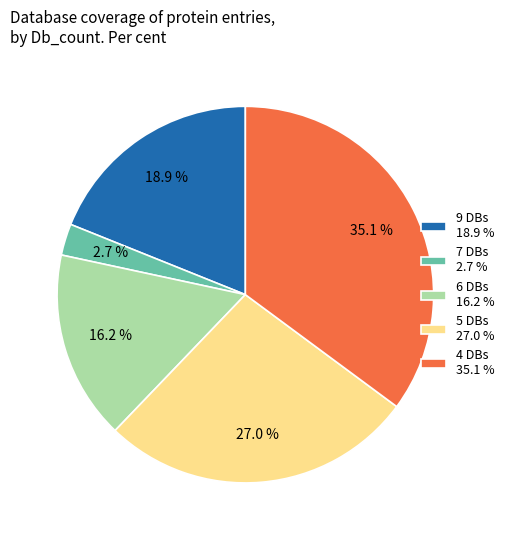

Which category has the smallest portion of the pie?

7 DBs 2.7 %